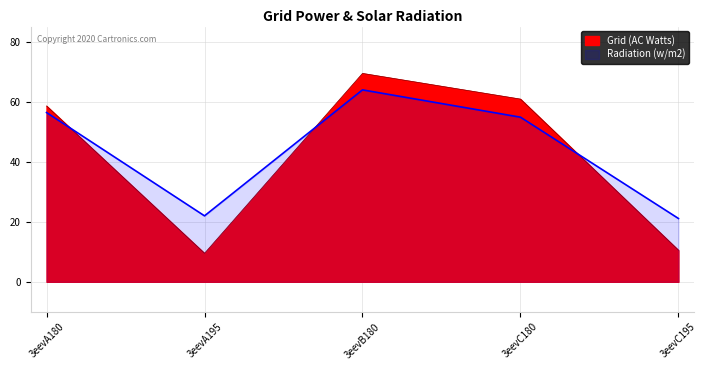

What is the difference between the maximum and minimum values in the Radiation (w/m2) series?

42.8